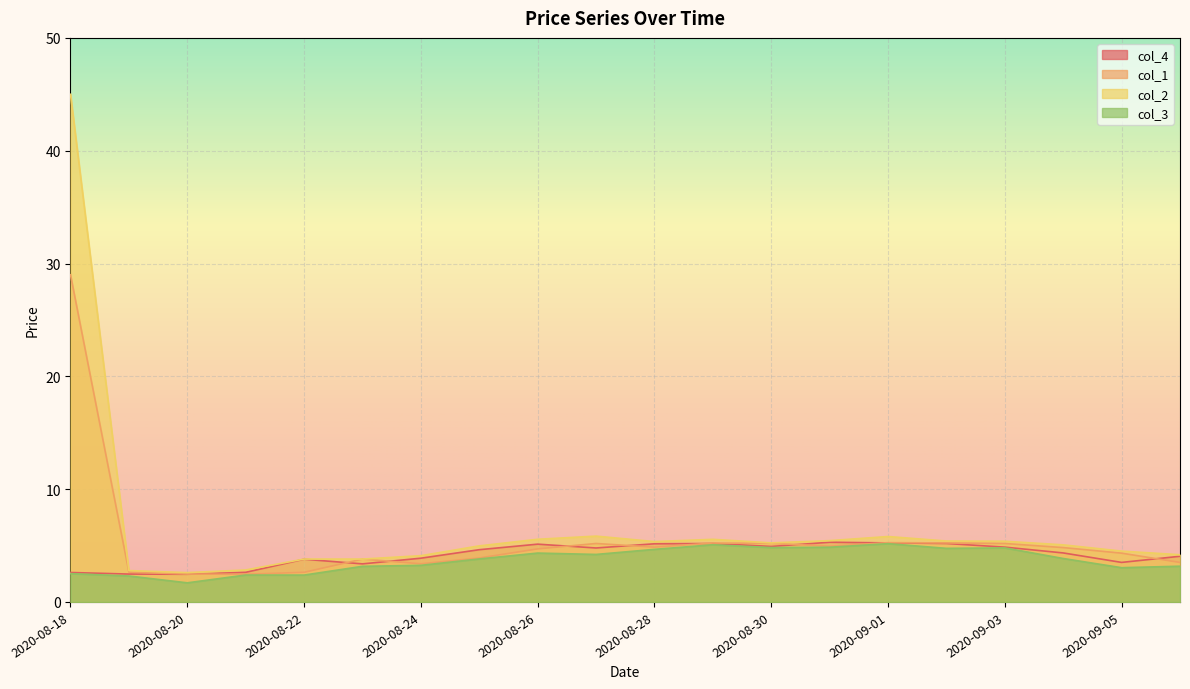

How many times do col_1 and col_4 cross each other?

9